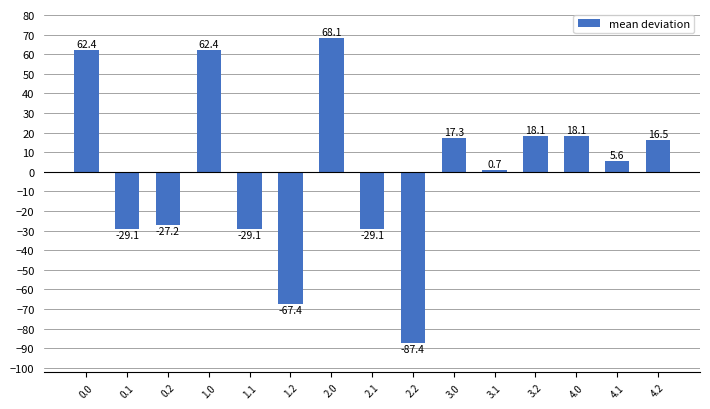

Count the number of data series in this chart.

1